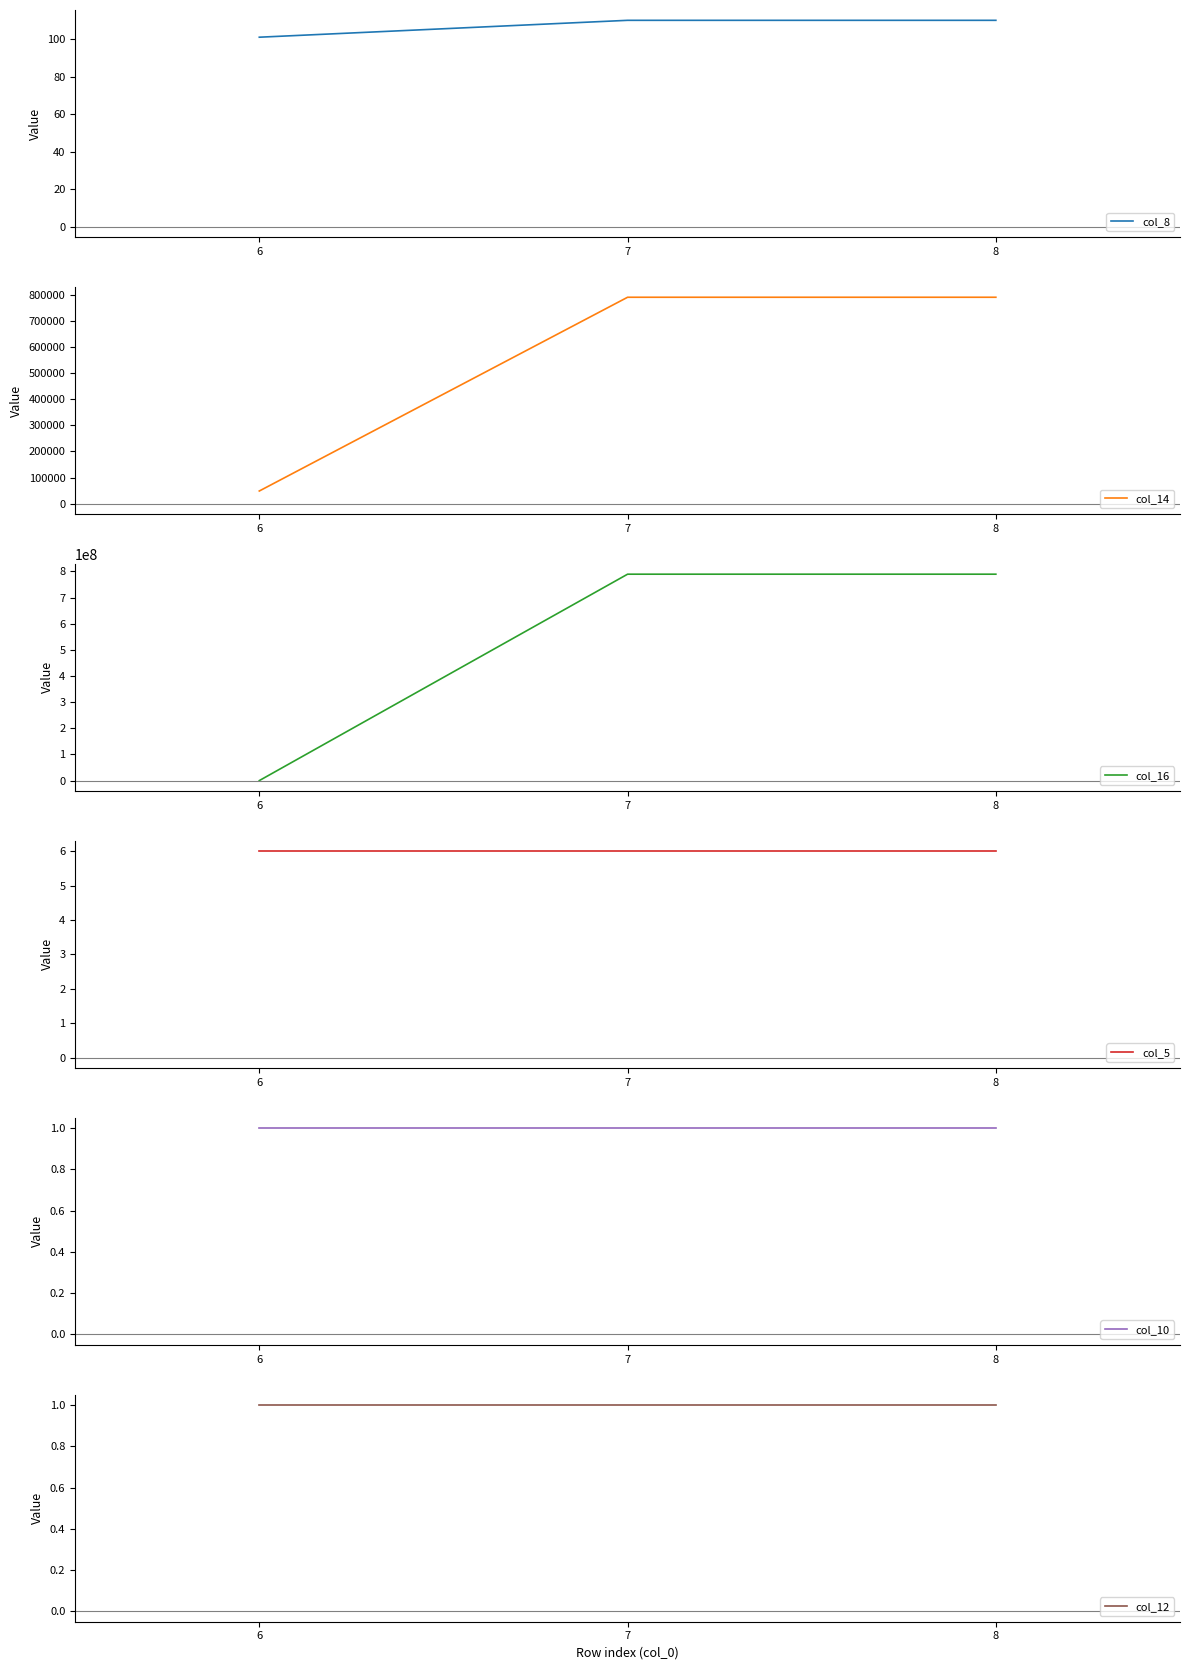

At how many categories does at least one series exceed 25862435?

2